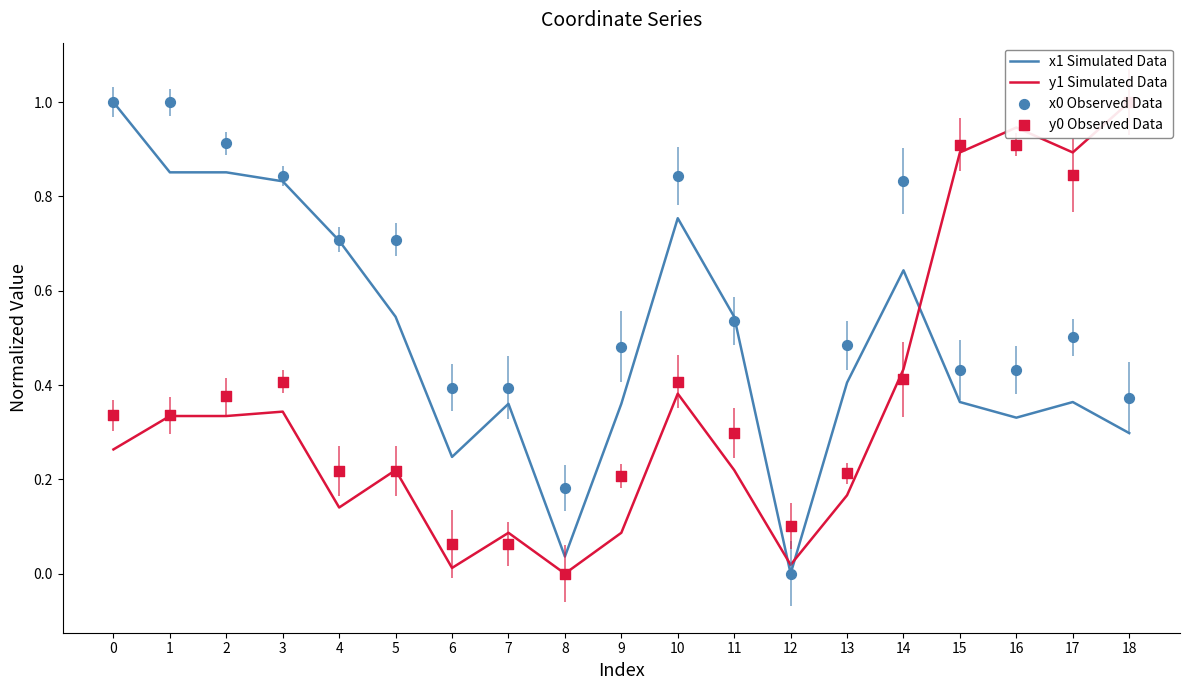

Which series reaches the minimum Y coordinate?

x1 Simulated Data